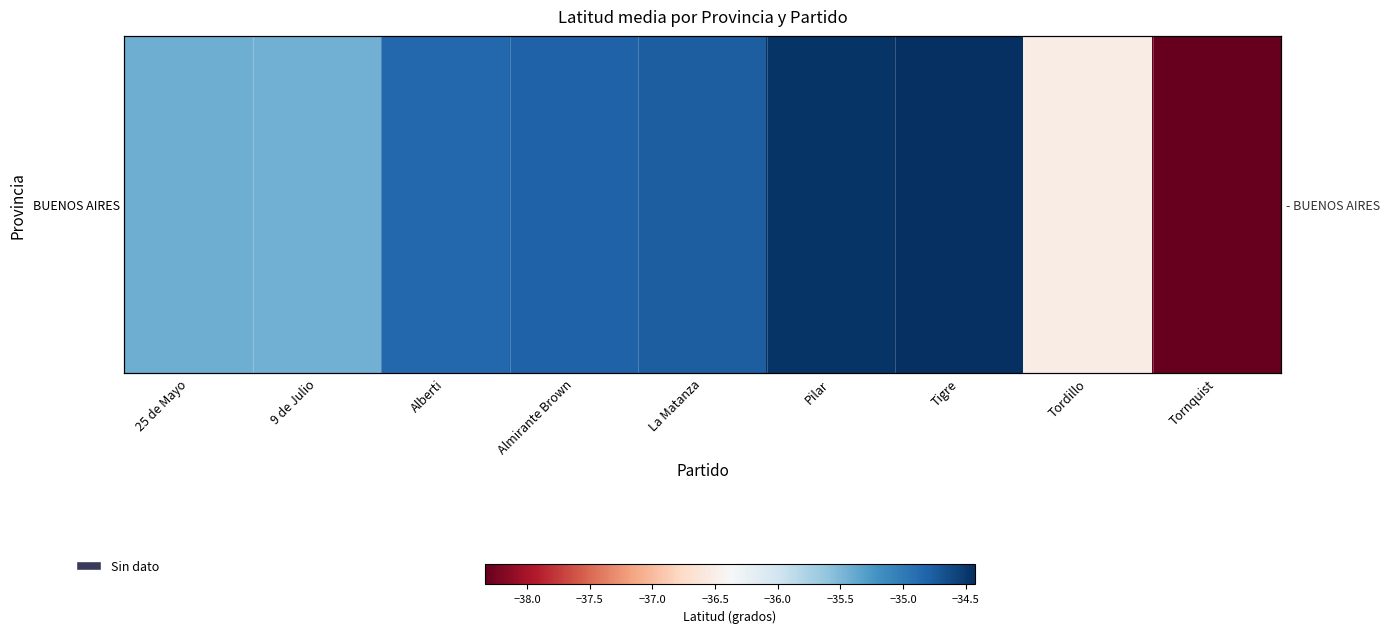

Rank the categories by value from highest to lowest.

Tigre, Pilar, La Matanza, Almirante Brown, Alberti, 25 de Mayo, 9 de Julio, Tordillo, Tornquist